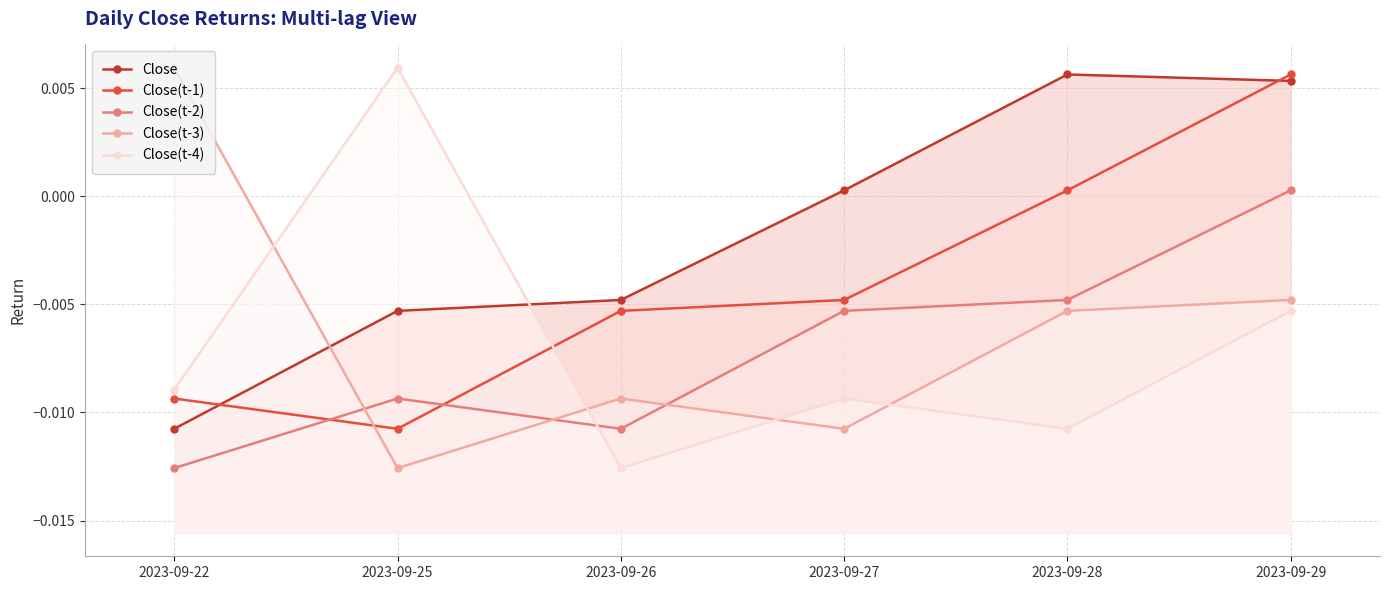

Which series has the largest total across all categories?

Close